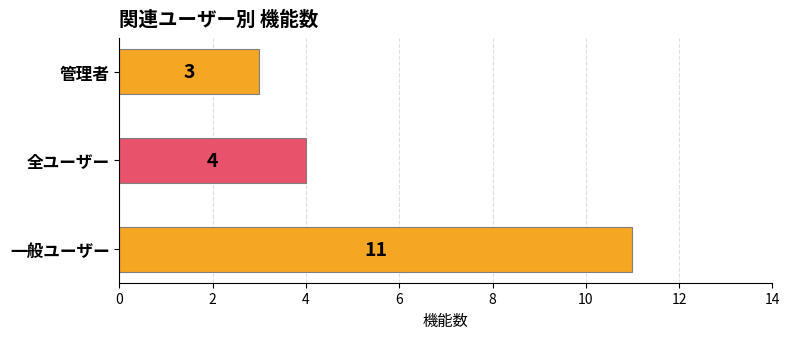

What is the sum of all values?

18